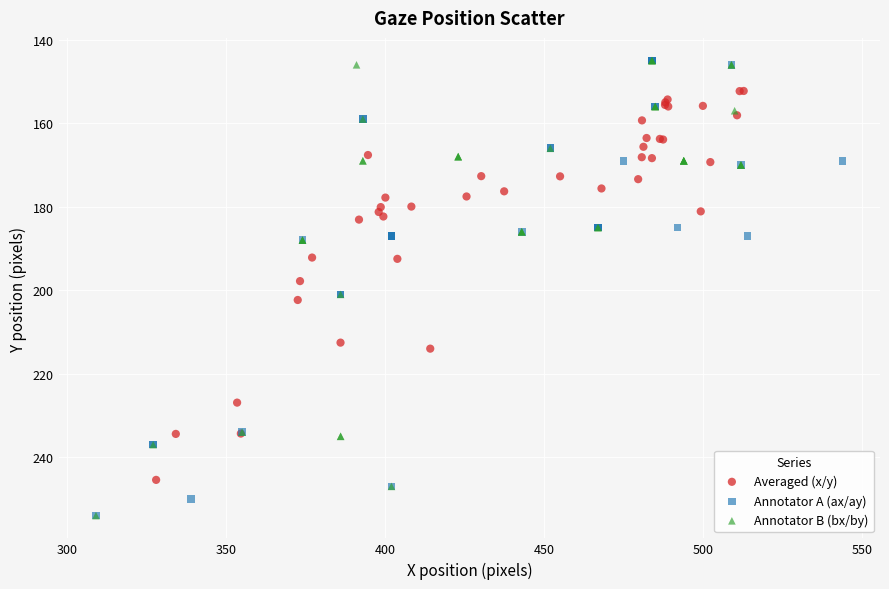

What are all the series names shown in the legend?

Averaged (x/y), Annotator A (ax/ay), Annotator B (bx/by)